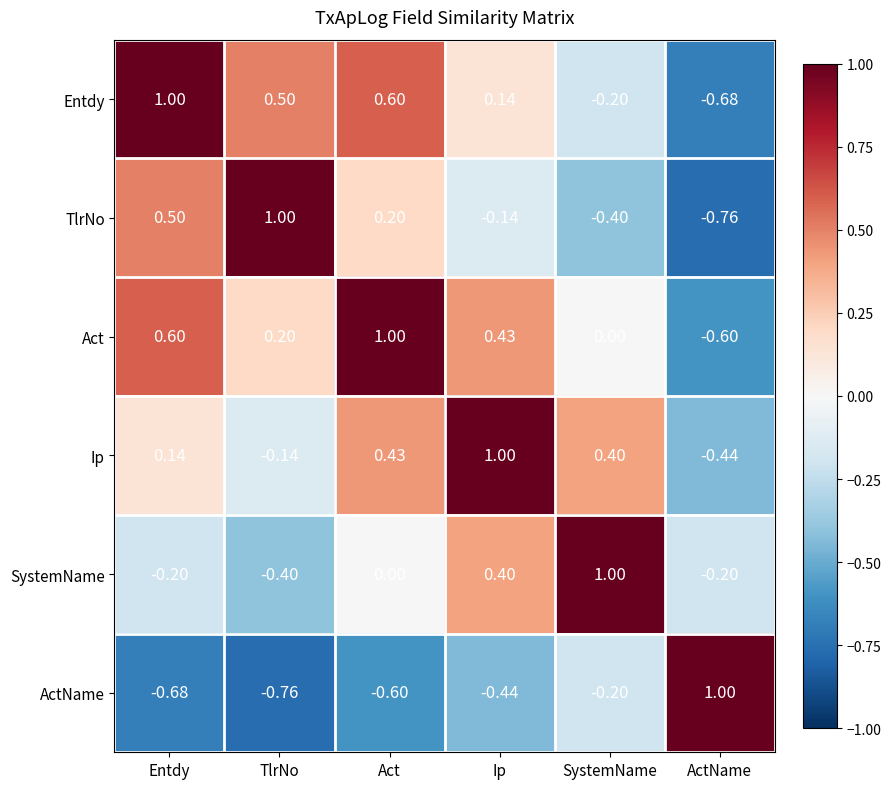

Count the number of data series in this chart.

6